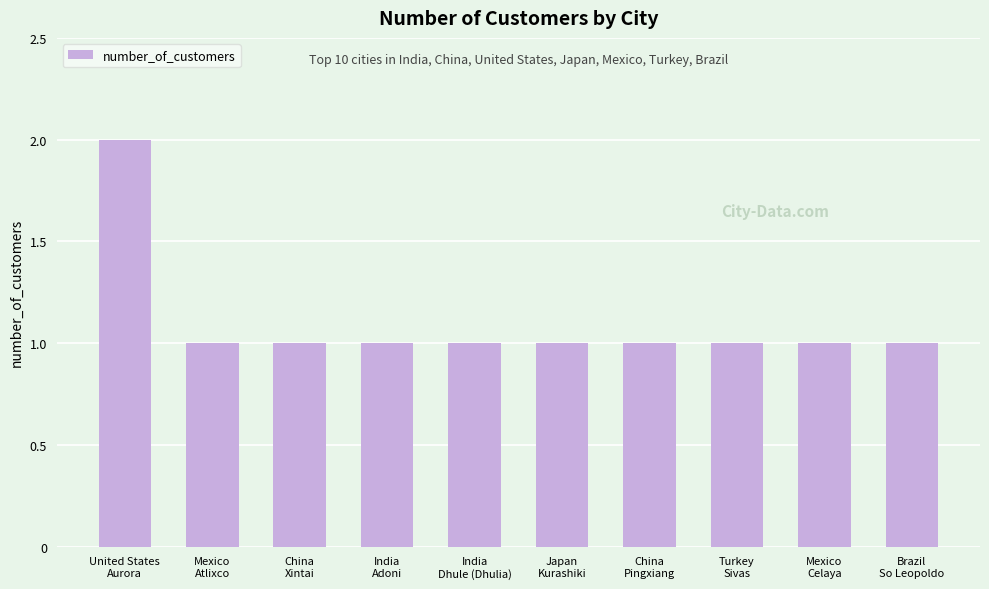

How many values are between 1 and 2?

10